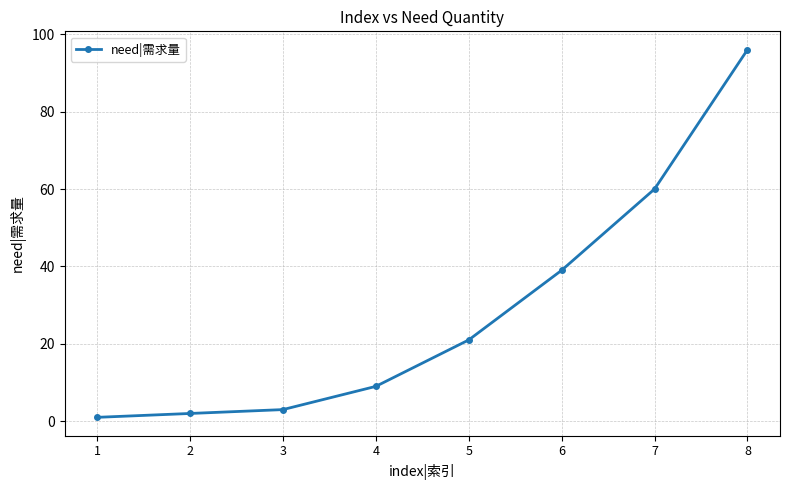

How many distinct data groups are displayed?

1